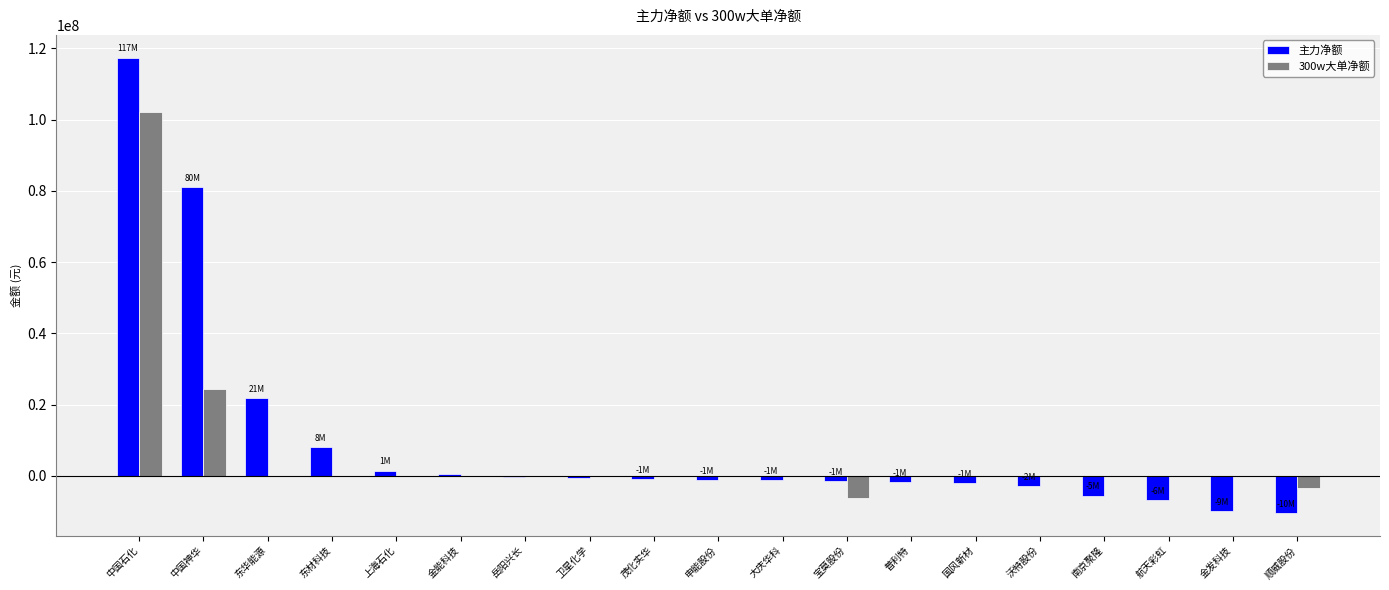

At which label does 300w大单净额 first exceed 0?

中国石化